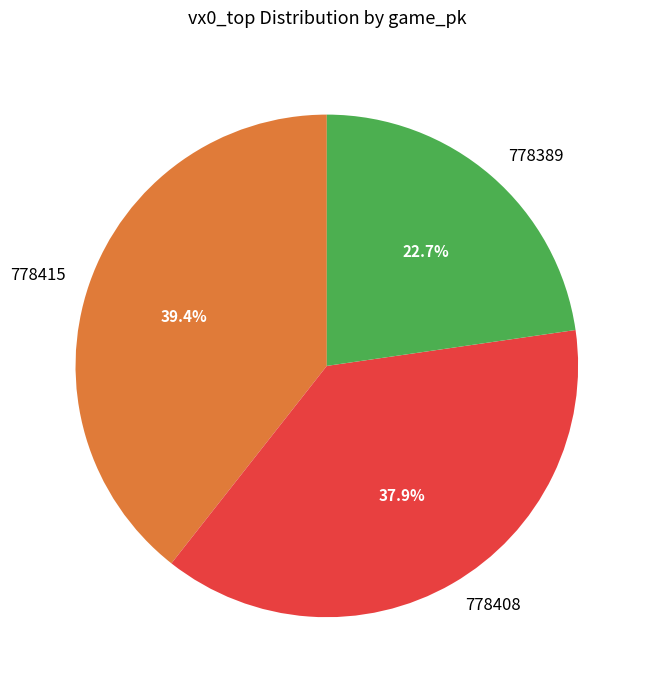

The 778408 slice represents 38% of the pie. True or false?

True